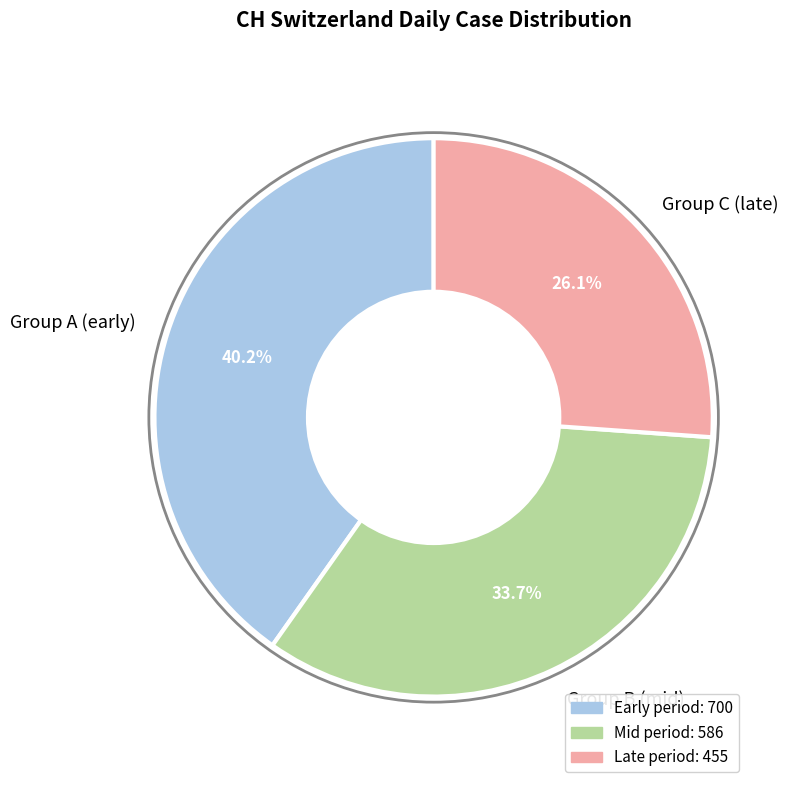

How much of the chart is everything except Group B (mid)?

66.3%